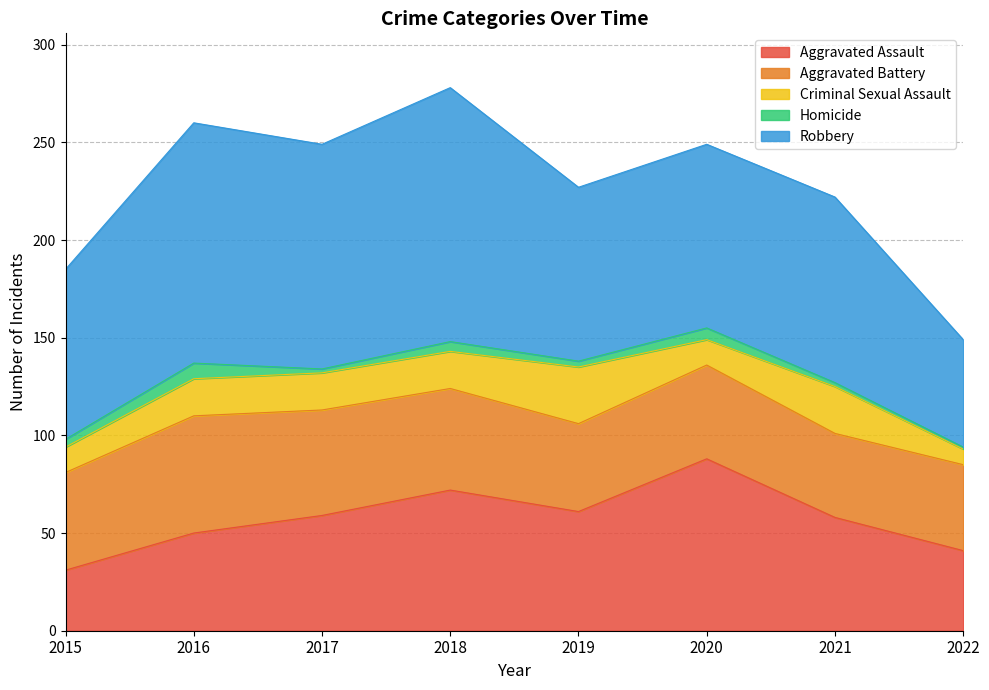

In Homicide, how many points are lower than both neighbors (excluding endpoints)?

2